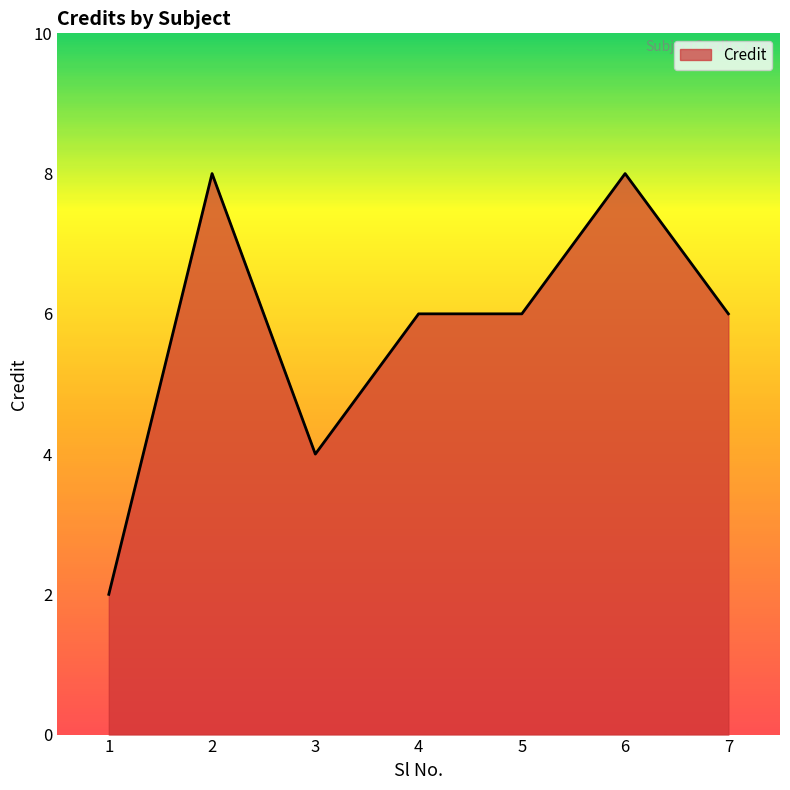

What is the maximum value shown in the chart?

8